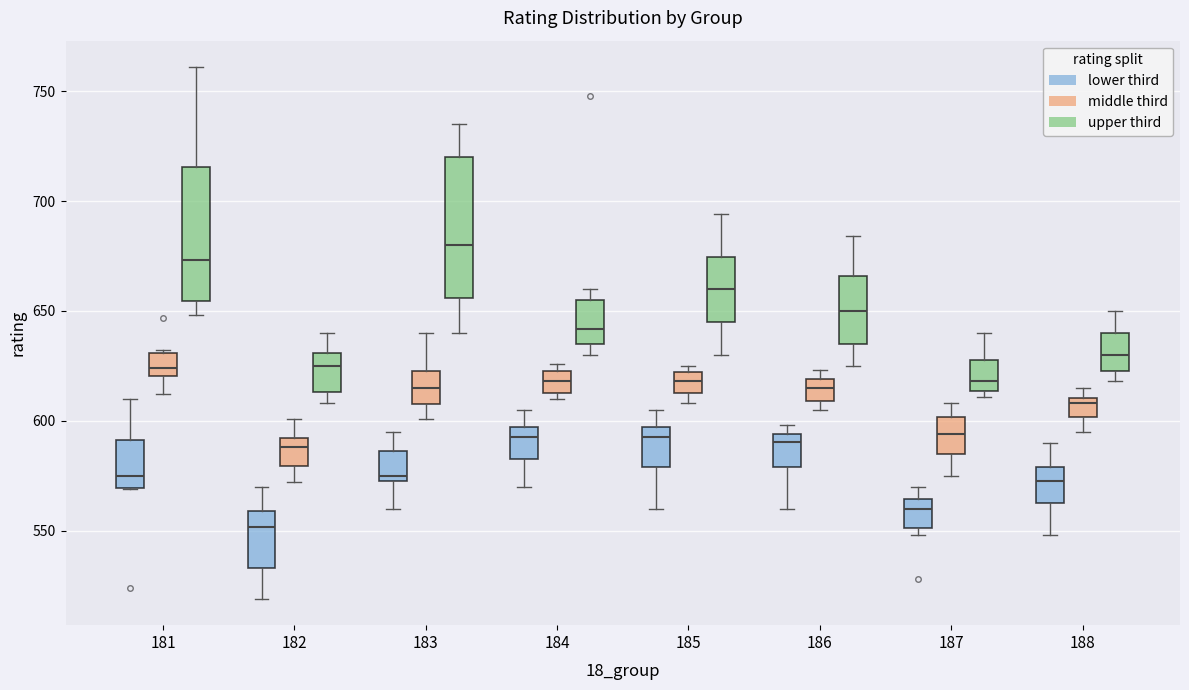

Reading left to right, read every box against the y-axis: the position of its median line, the range the box covers, and the ends of its whiskers. The values are not printed on the chart, so give them approximately, as read against the axis.

181 (lower third): median 575, box 570 to 590, whiskers 570 to 610
181 (middle third): median 625, box 620 to 630, whiskers 610 to 630
181 (upper third): median 675, box 655 to 715, whiskers 650 to 760
182 (lower third): median 550, box 535 to 560, whiskers 520 to 570
182 (middle third): median 590 (just below the box's upper edge), box 580 to 590, whiskers 570 to 600
182 (upper third): median 625, box 615 to 630, whiskers 610 to 640
183 (lower third): median 575 (just above the box's lower edge), box 575 to 585, whiskers 560 to 595
183 (middle third): median 615, box 610 to 625, whiskers 600 to 640
183 (upper third): median 680, box 655 to 720, whiskers 640 to 735
184 (lower third): median 595 (just below the box's upper edge), box 585 to 595, whiskers 570 to 605
184 (middle third): median 620, box 615 to 625, whiskers 610 to 625 (just above the box's upper edge)
184 (upper third): median 640, box 635 to 655, whiskers 630 to 660
185 (lower third): median 595 (just below the box's upper edge), box 580 to 595, whiskers 560 to 605
185 (middle third): median 620 (inside the box), box 615 to 620, whiskers 610 to 625
185 (upper third): median 660, box 645 to 675, whiskers 630 to 695
186 (lower third): median 590, box 580 to 595, whiskers 560 to 600
186 (middle third): median 615, box 610 to 620, whiskers 605 to 625
186 (upper third): median 650, box 635 to 665, whiskers 625 to 685
187 (lower third): median 560, box 550 to 565, whiskers 550 (just below the box's lower edge) to 570
187 (middle third): median 595, box 585 to 600, whiskers 575 to 610
187 (upper third): median 620, box 615 to 630, whiskers 610 to 640
188 (lower third): median 575, box 565 to 580, whiskers 550 to 590
188 (middle third): median 610 (just below the box's upper edge), box 600 to 610, whiskers 595 to 615
188 (upper third): median 630, box 625 to 640, whiskers 620 to 650